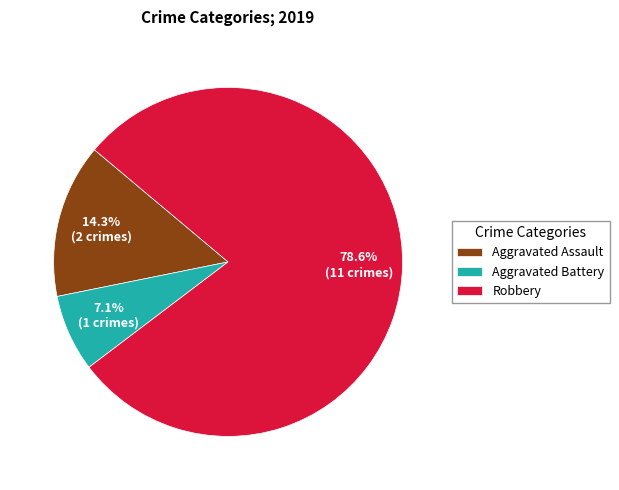

Is Robbery the majority of the pie?

Yes